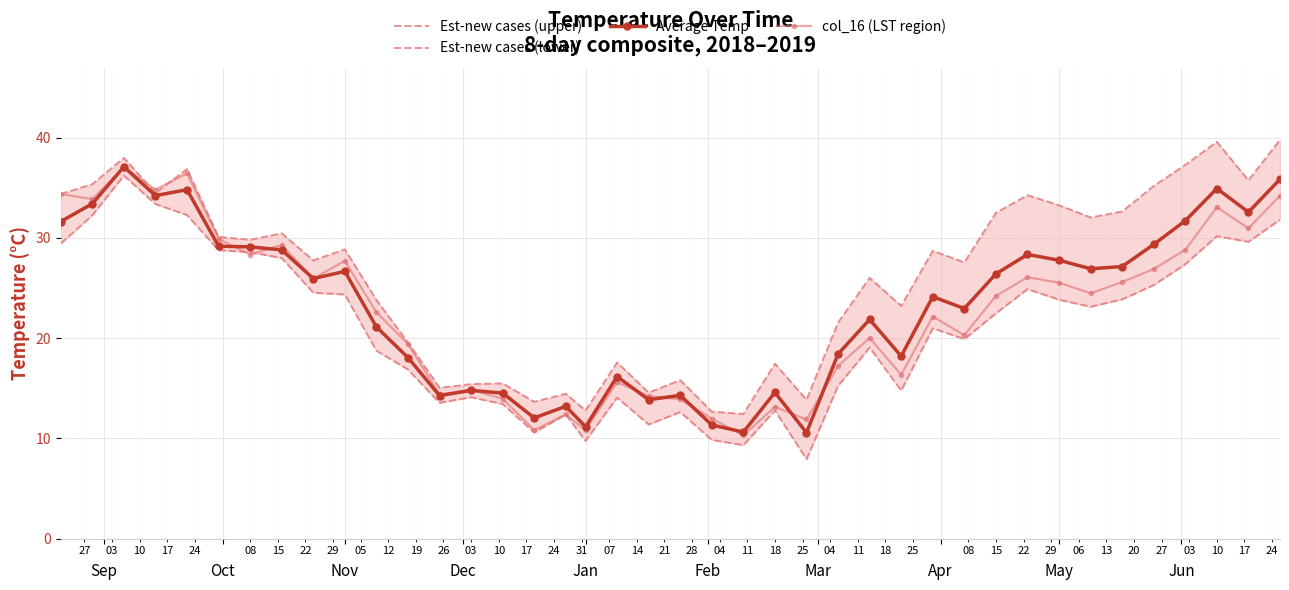

What is the lowest value of the Average Temp series?

10.6